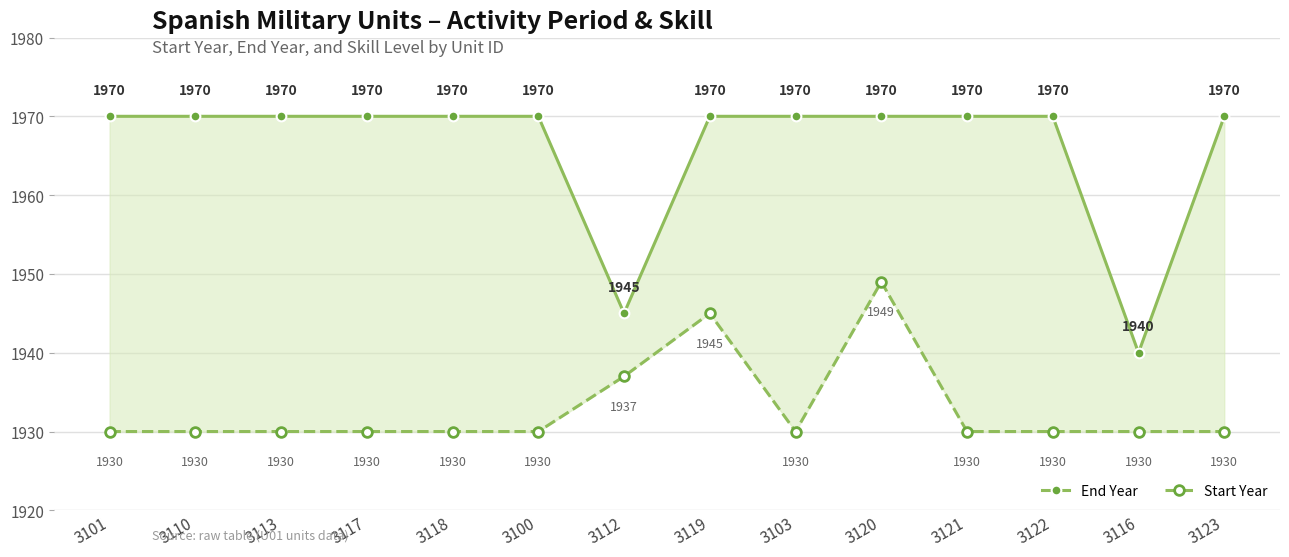

What is the approximate value of Start Year at 3122, to the nearest 5?

1930